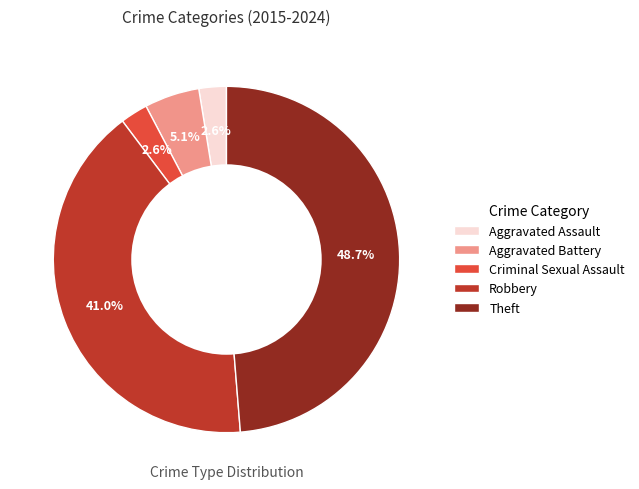

How many segments does this pie chart have?

5